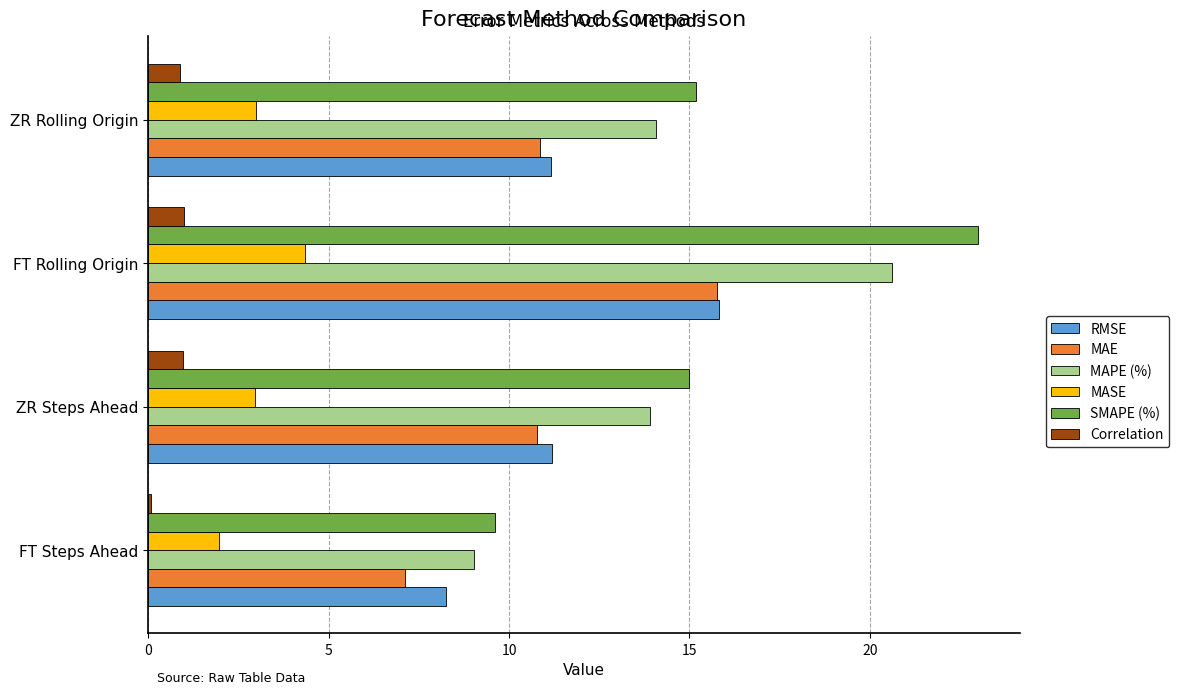

Count the number of data series in this chart.

6